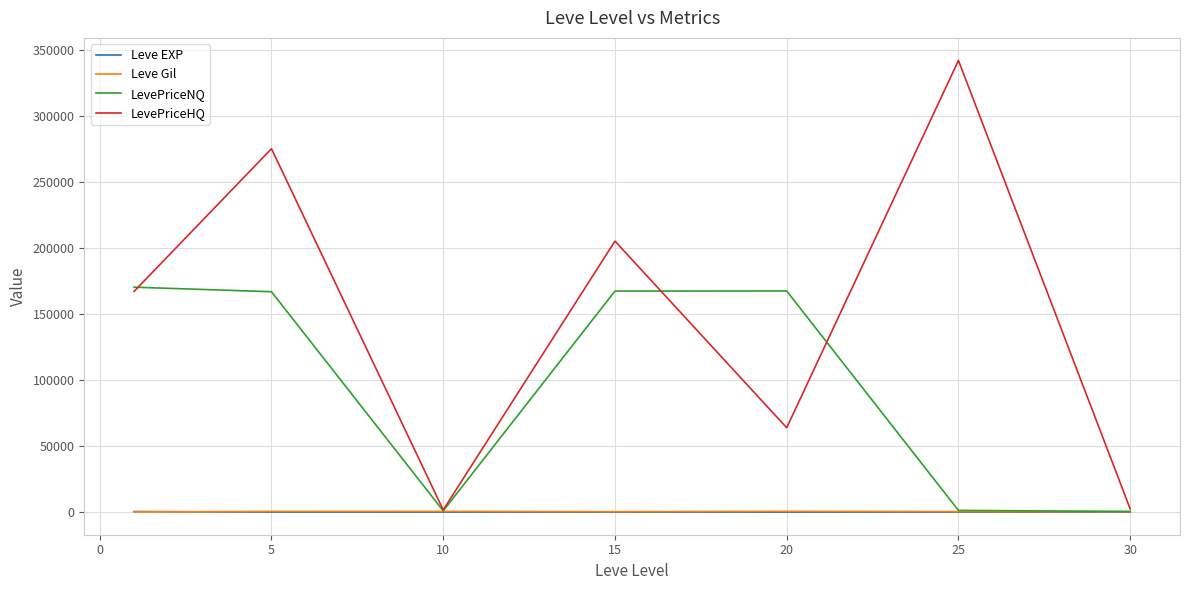

What is the greatest value displayed?

342001.4